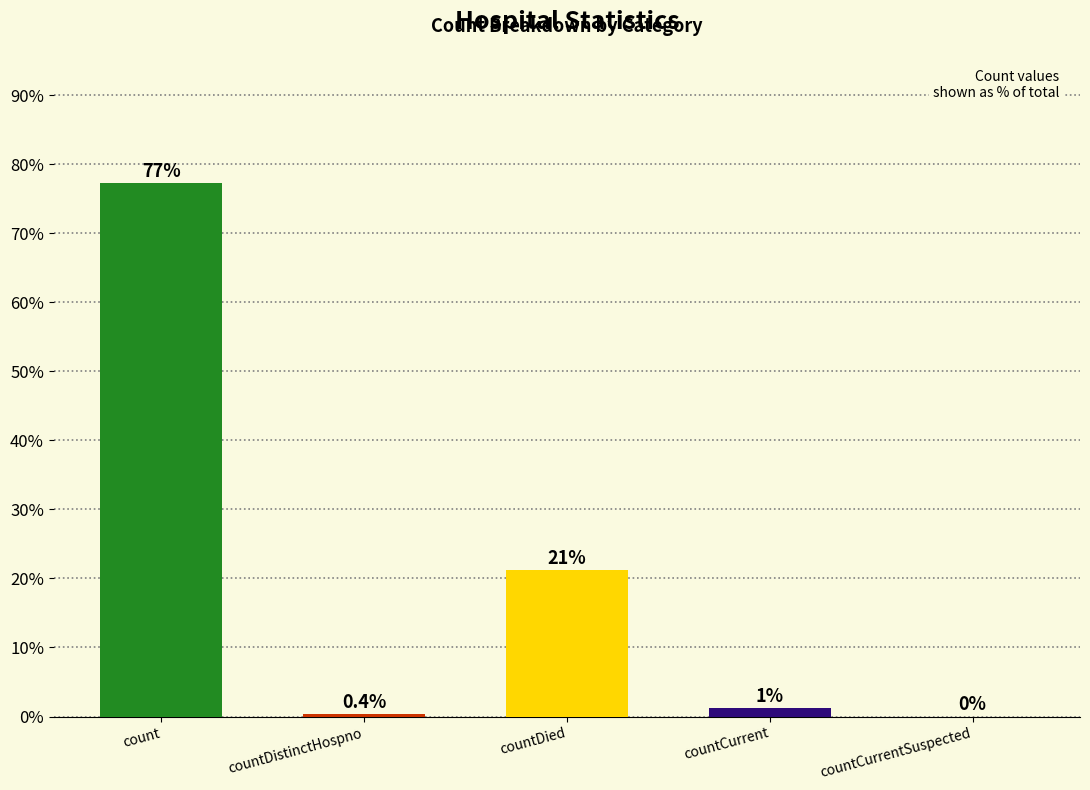

What is the average value?

20.0